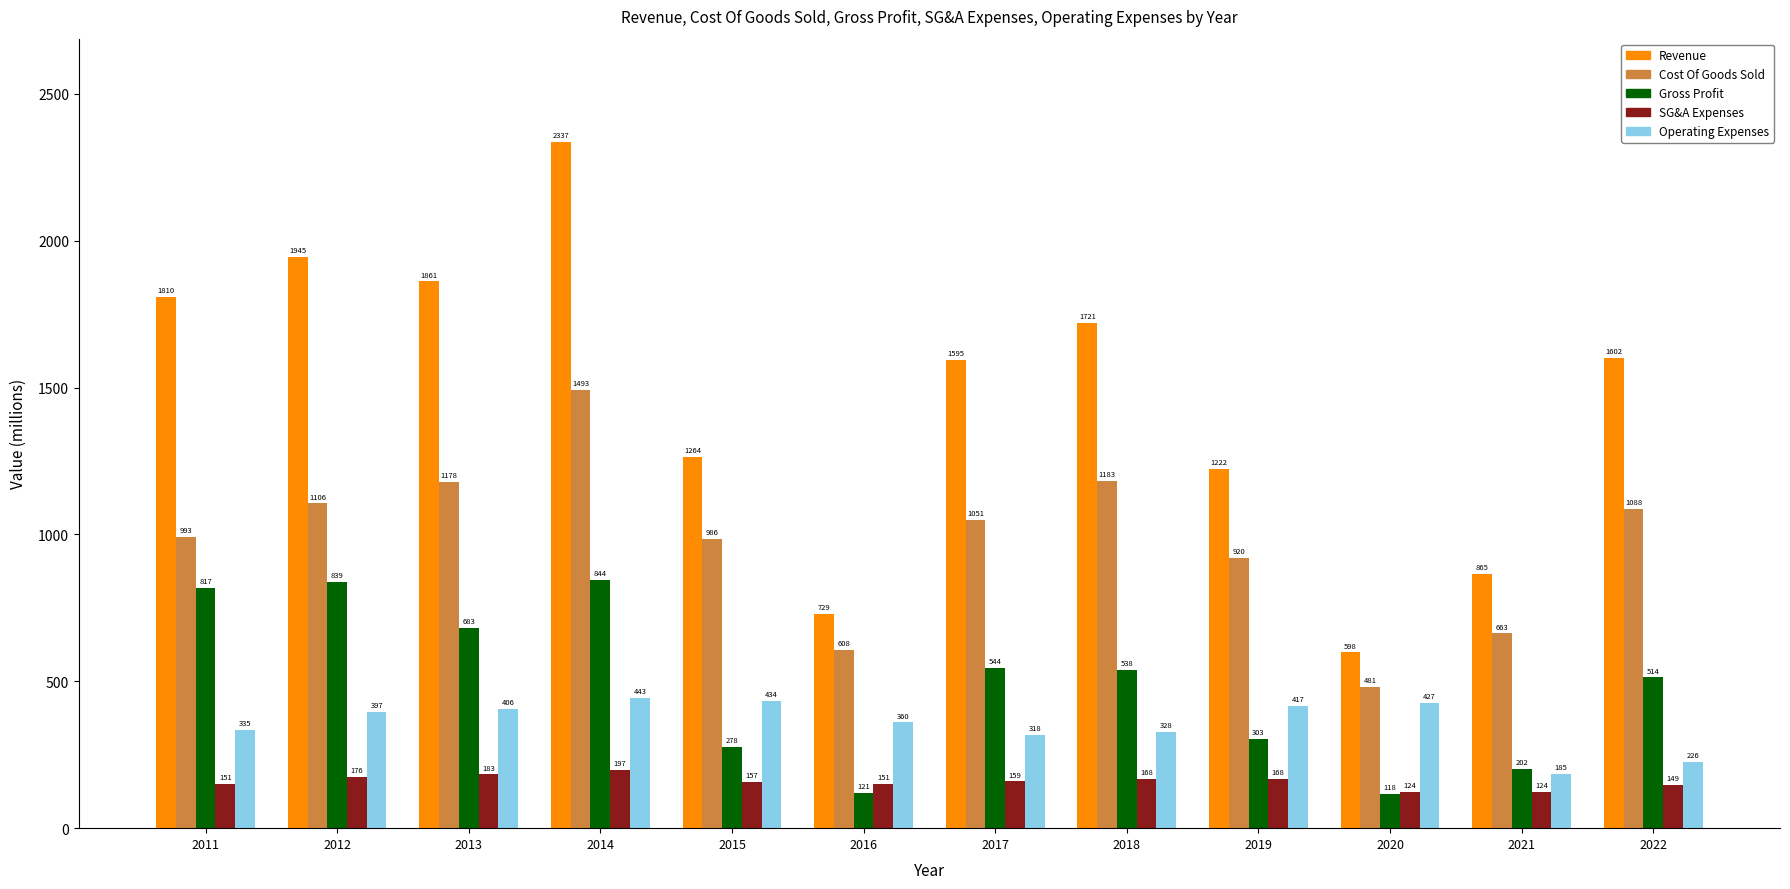

Rank the series by their maximum value, from lowest to highest.

SG&A Expenses, Operating Expenses, Gross Profit, Cost Of Goods Sold, Revenue